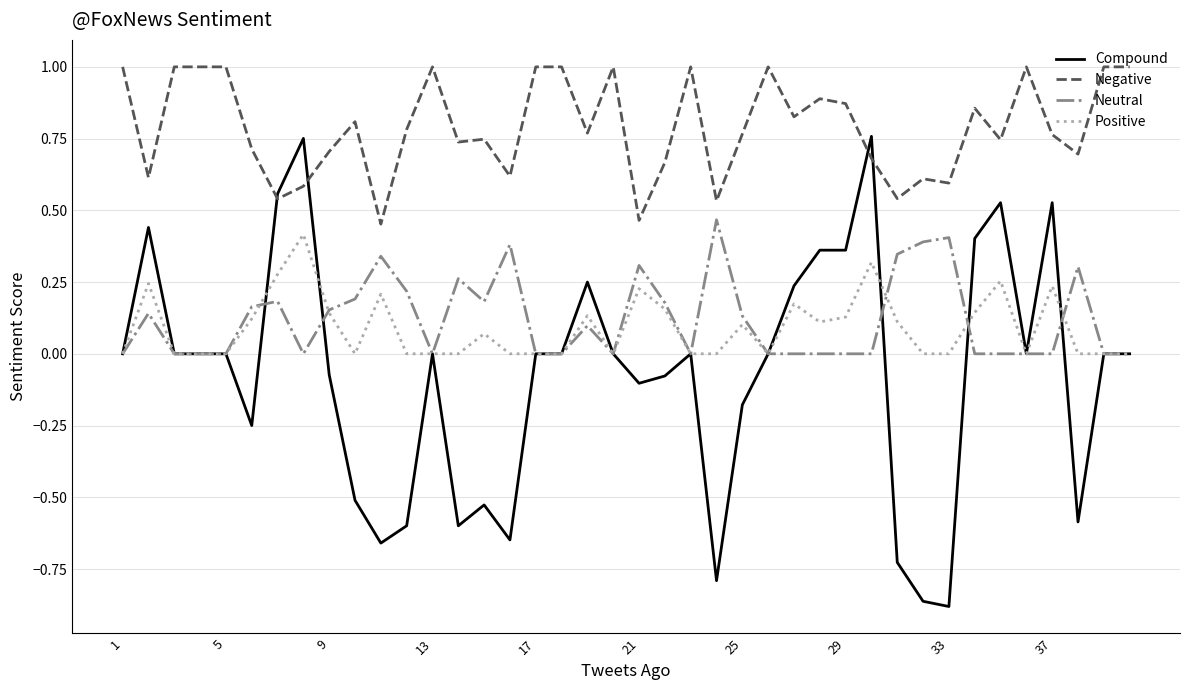

Which series has the widest spread of values?

Compound